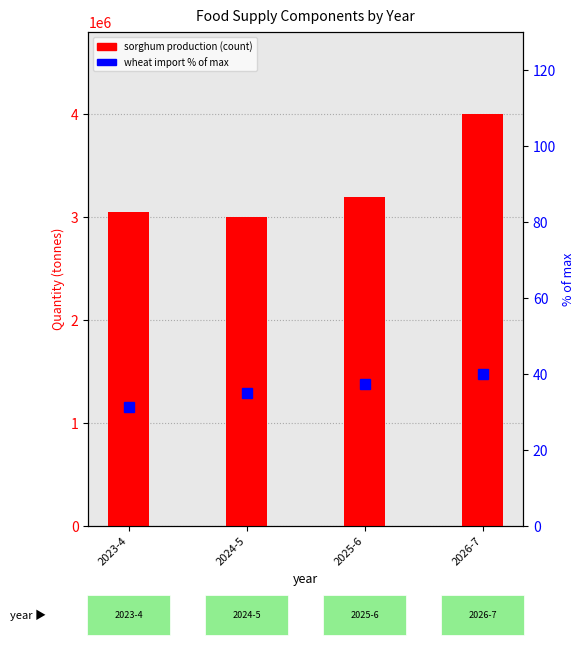

What is the average value of the sorghum production series?

3313750.0